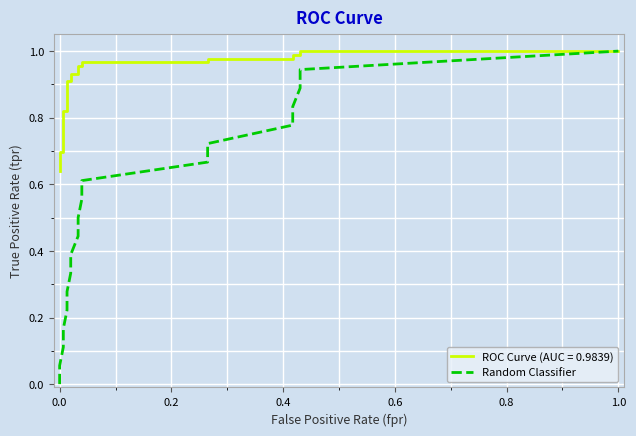

What is the difference between the values at 18 and 0.6?

0.8